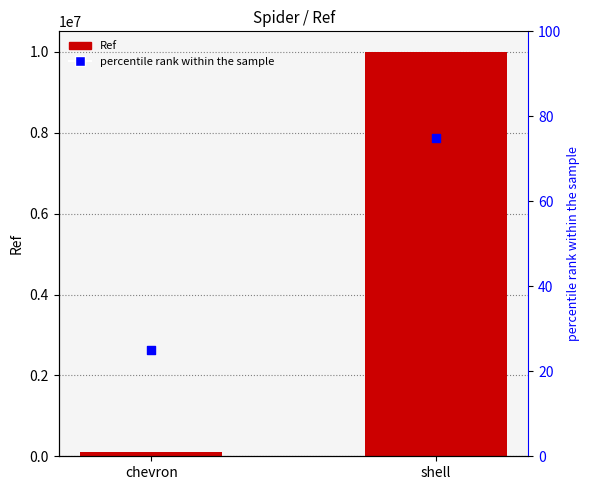

At which category is the sum across all series the highest?

shell